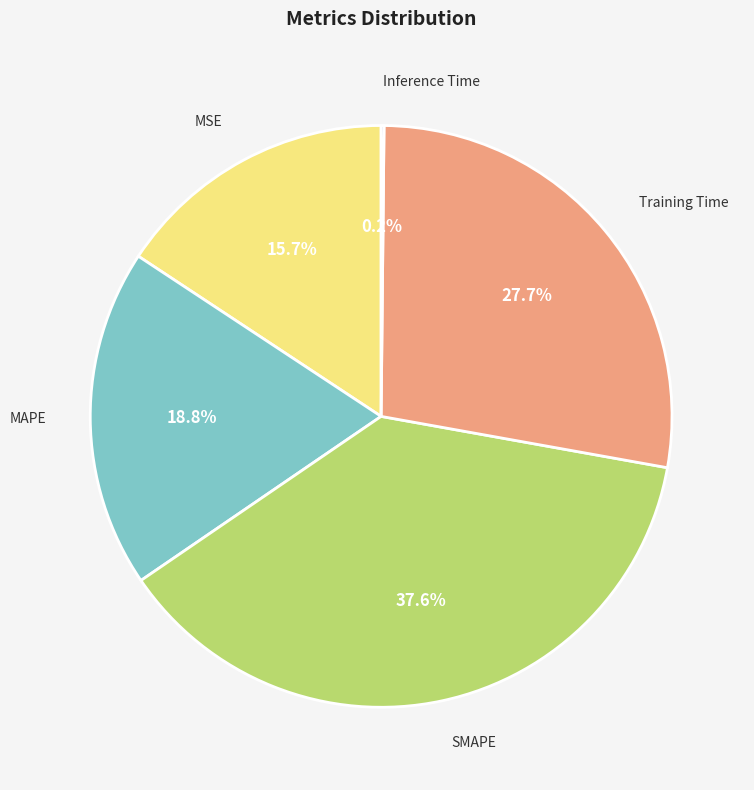

Is there any slice that represents more than half of the pie?

No